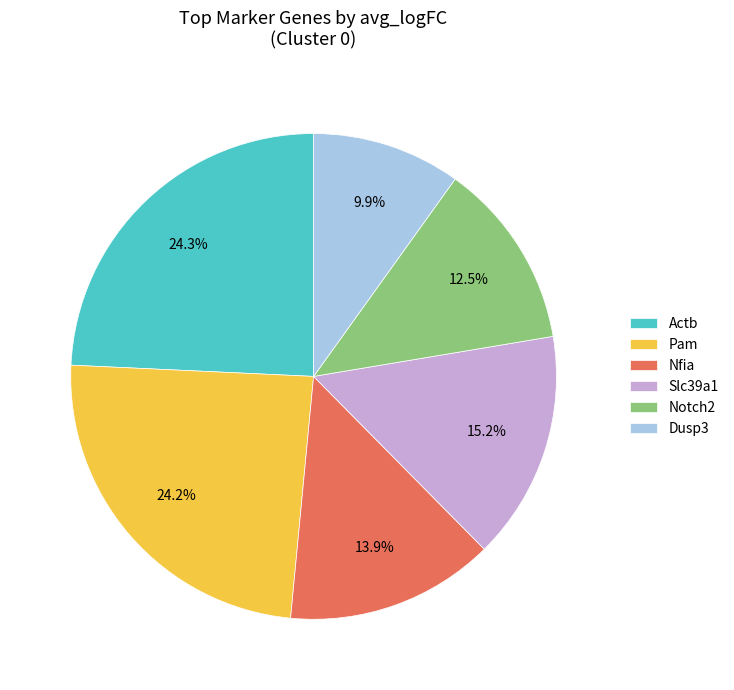

Is there a majority slice in this chart?

No